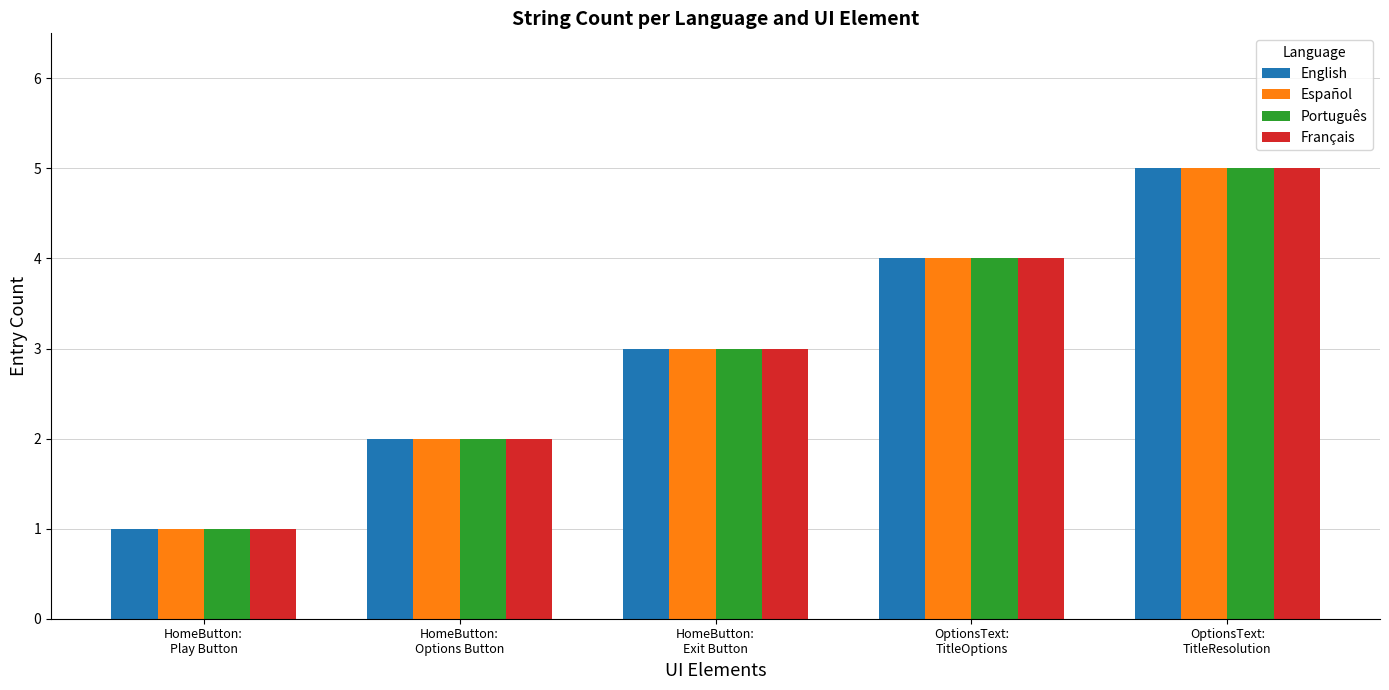

What is the difference between the Français values at HomeButton:
Options Button and HomeButton:
Exit Button?

1